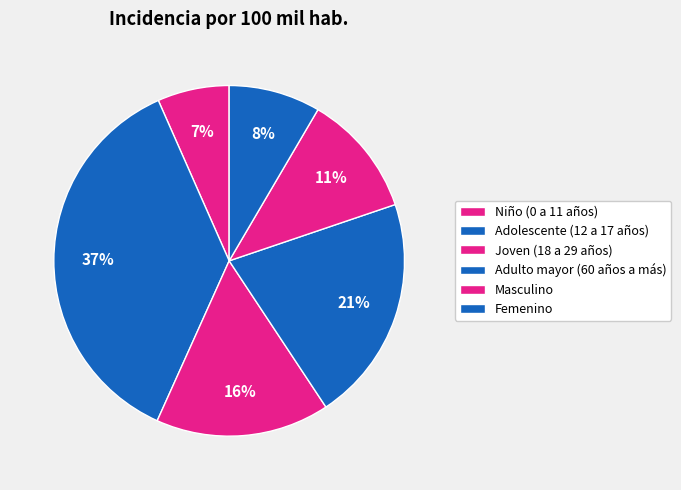

Rank the categories by value from lowest to highest.

Niño (0 a 11 años), Femenino, Masculino, Joven (18 a 29 años), Adulto mayor (60 años a más), Adolescente (12 a 17 años)